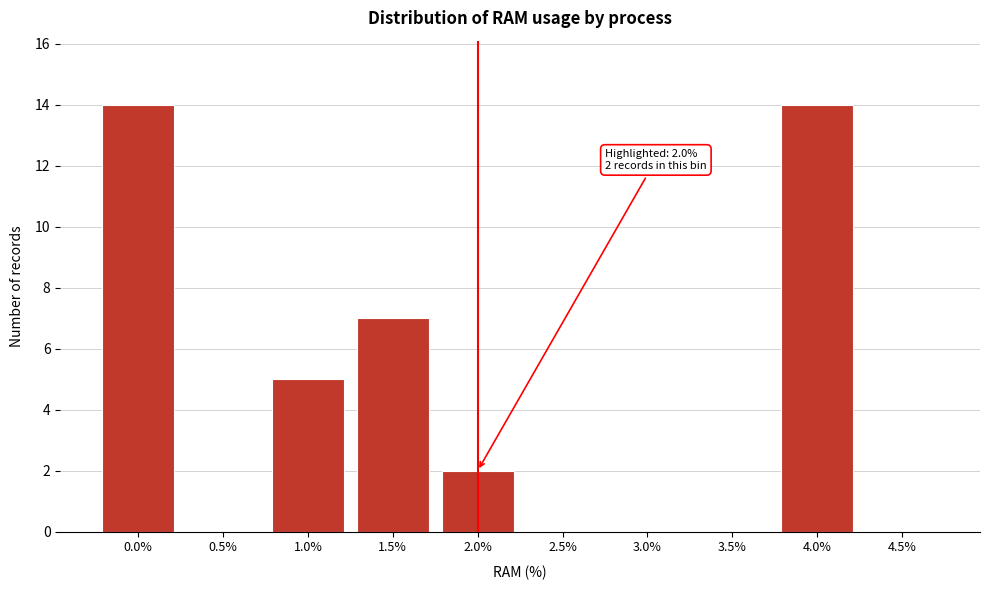

Reading left to right, extract all data points from this chart.

0.0%=14	0.5%=0	1.0%=5	1.5%=7	2.0%=2	2.5%=0	3.0%=0	3.5%=0	4.0%=14	4.5%=0